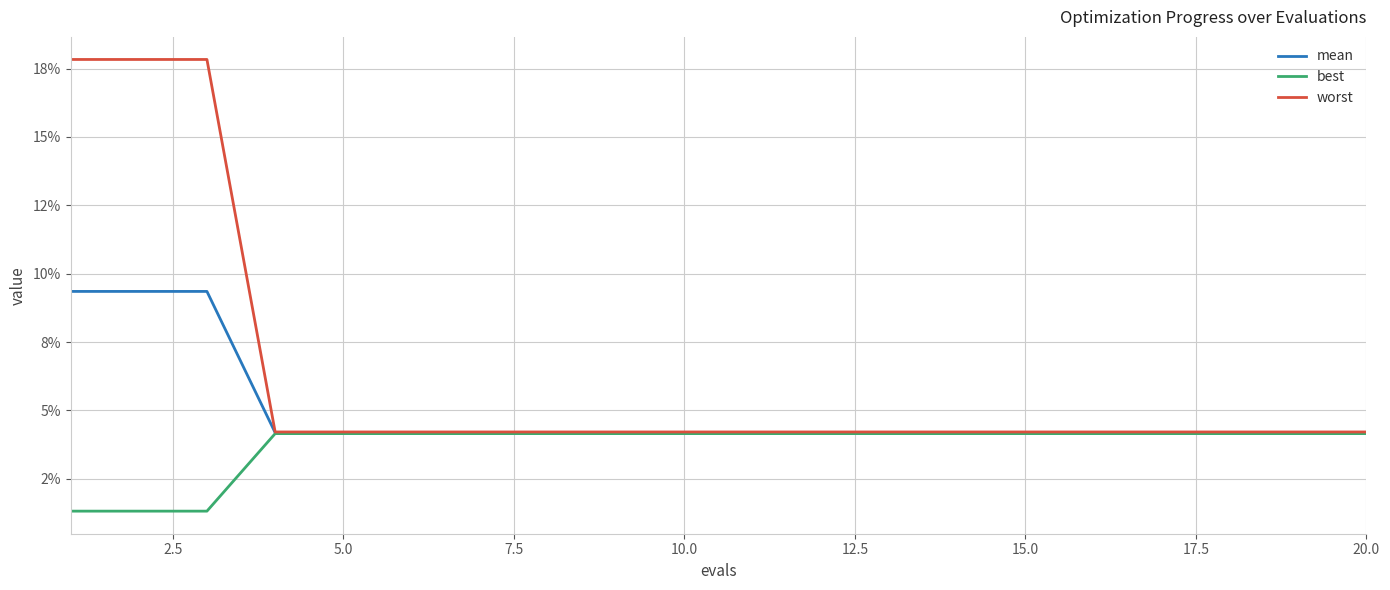

Which series has the largest total across all categories?

worst